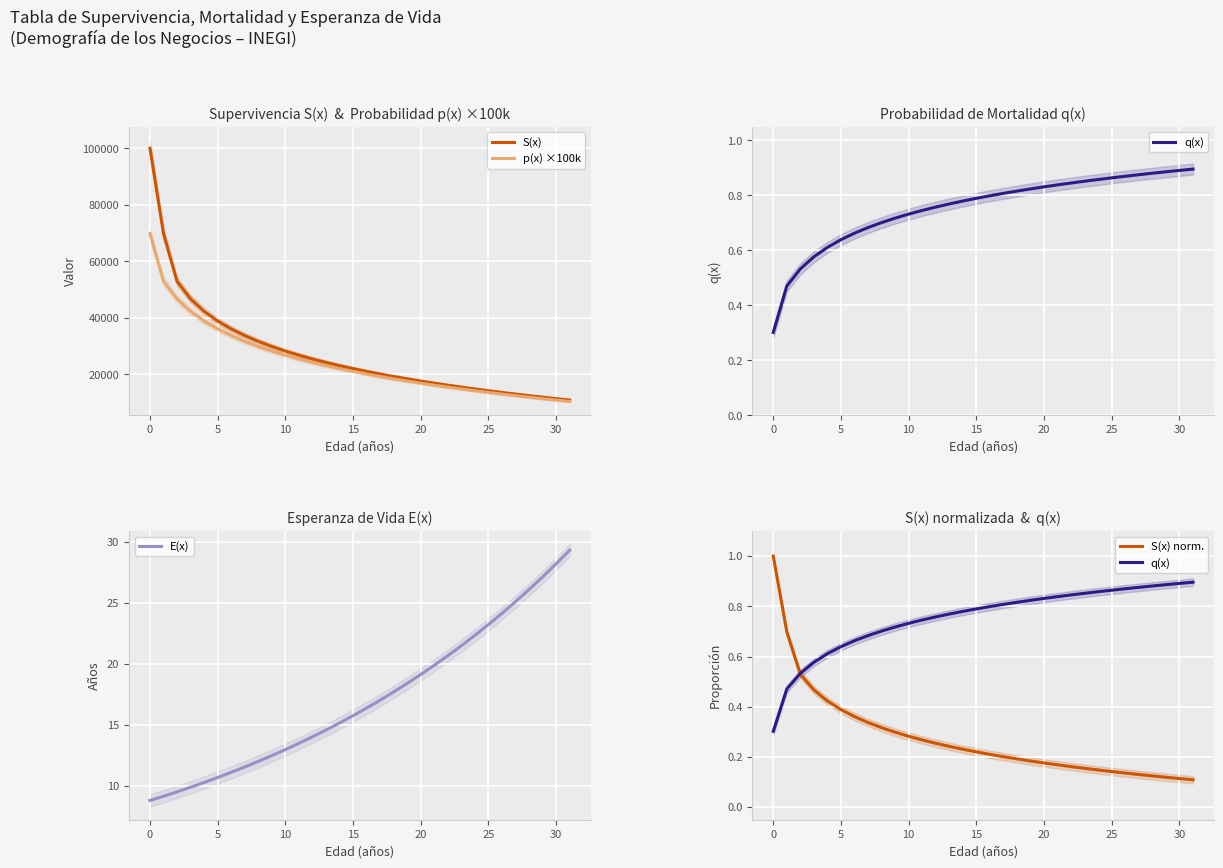

What is the maximum value for p(x) ×100k?

69796.6